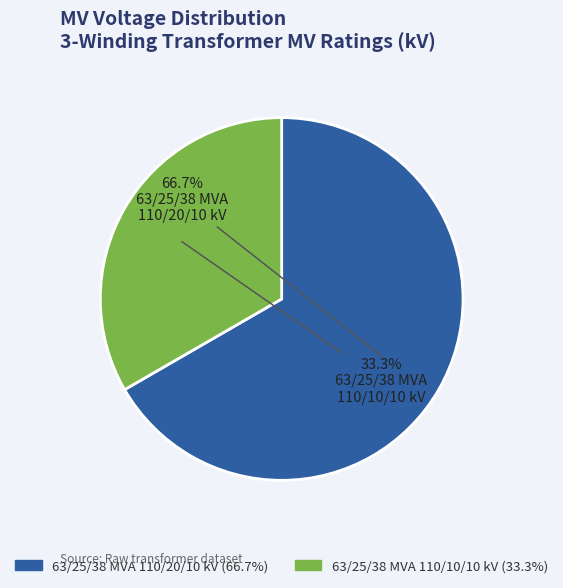

To the nearest percent, what is the difference between the 63/25/38 MVA 110/20/10 kV and 63/25/38 MVA 110/10/10 kV slice percentages?

33%